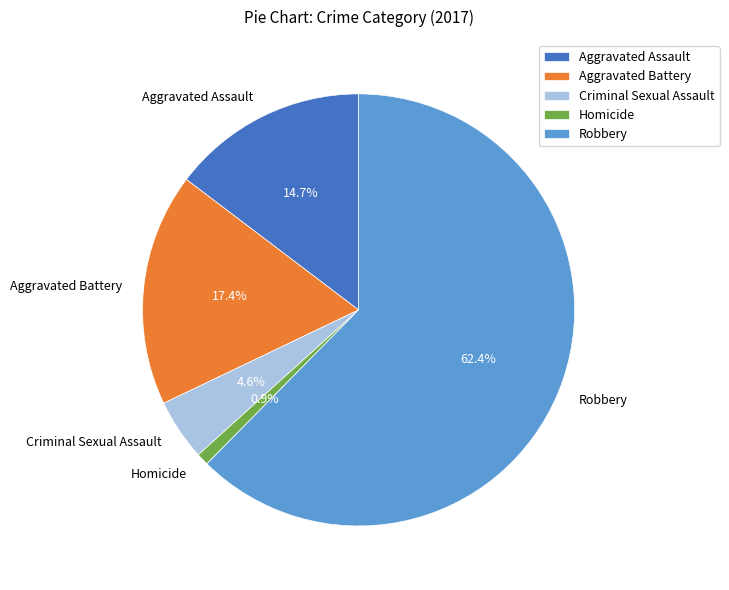

Is it true that Homicide is 6% of the pie?

False